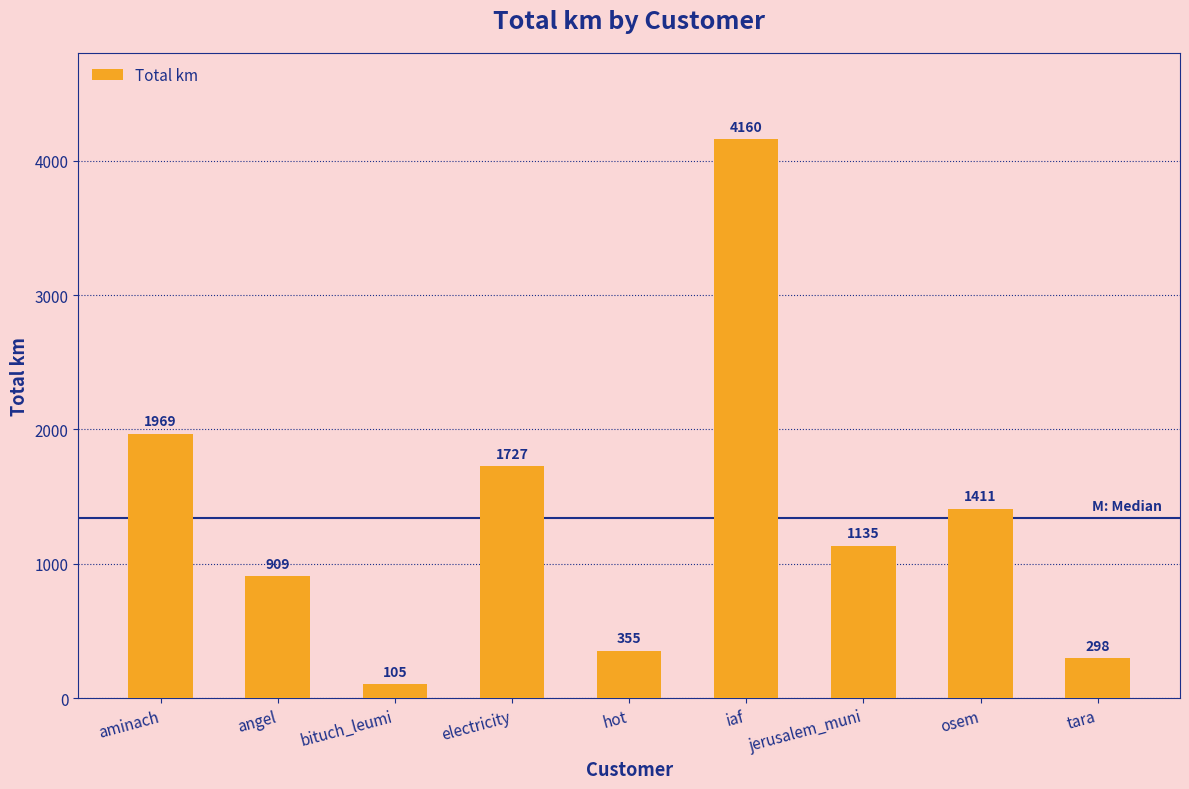

What is the sum of the values at hot and bituch_leumi?

460.4